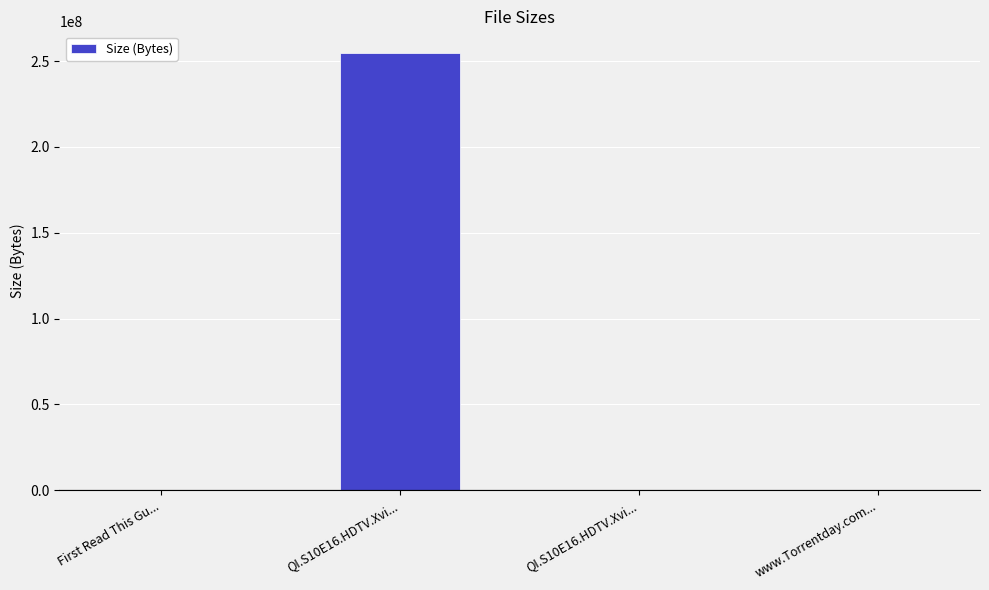

How many distinct data groups are displayed?

1